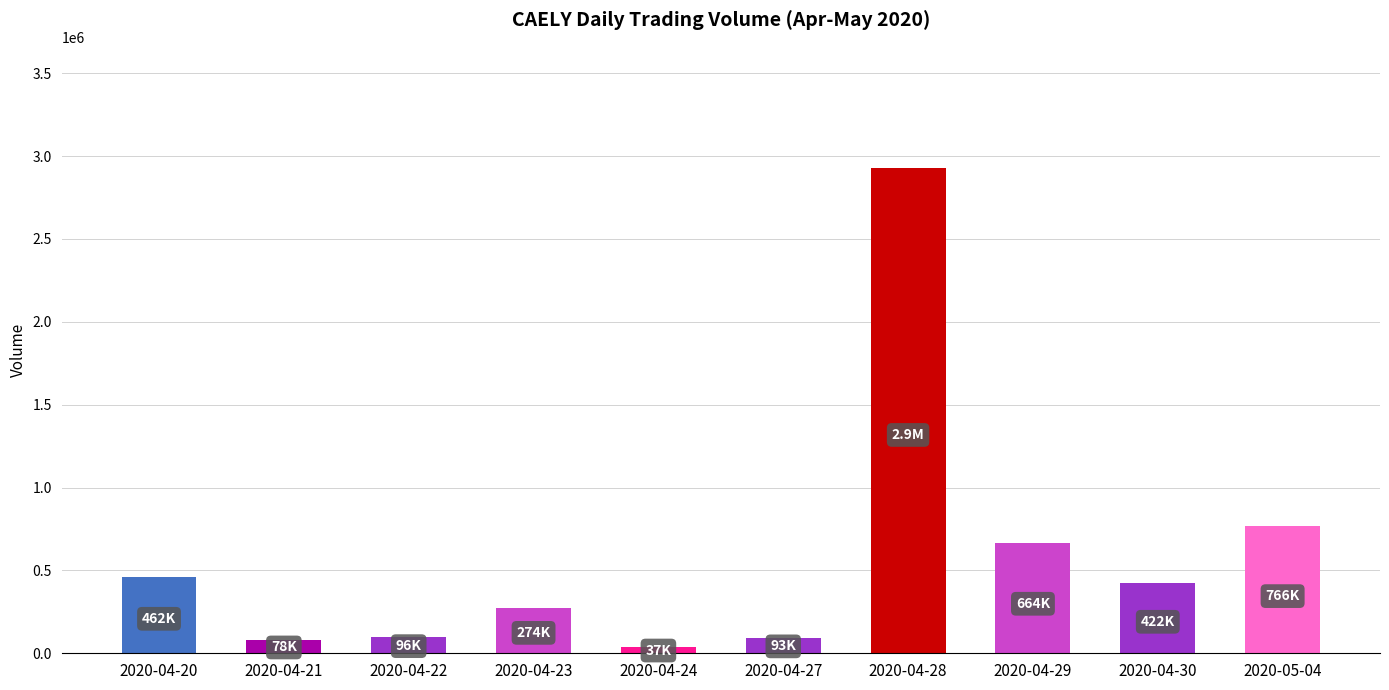

What is the average value?

581870